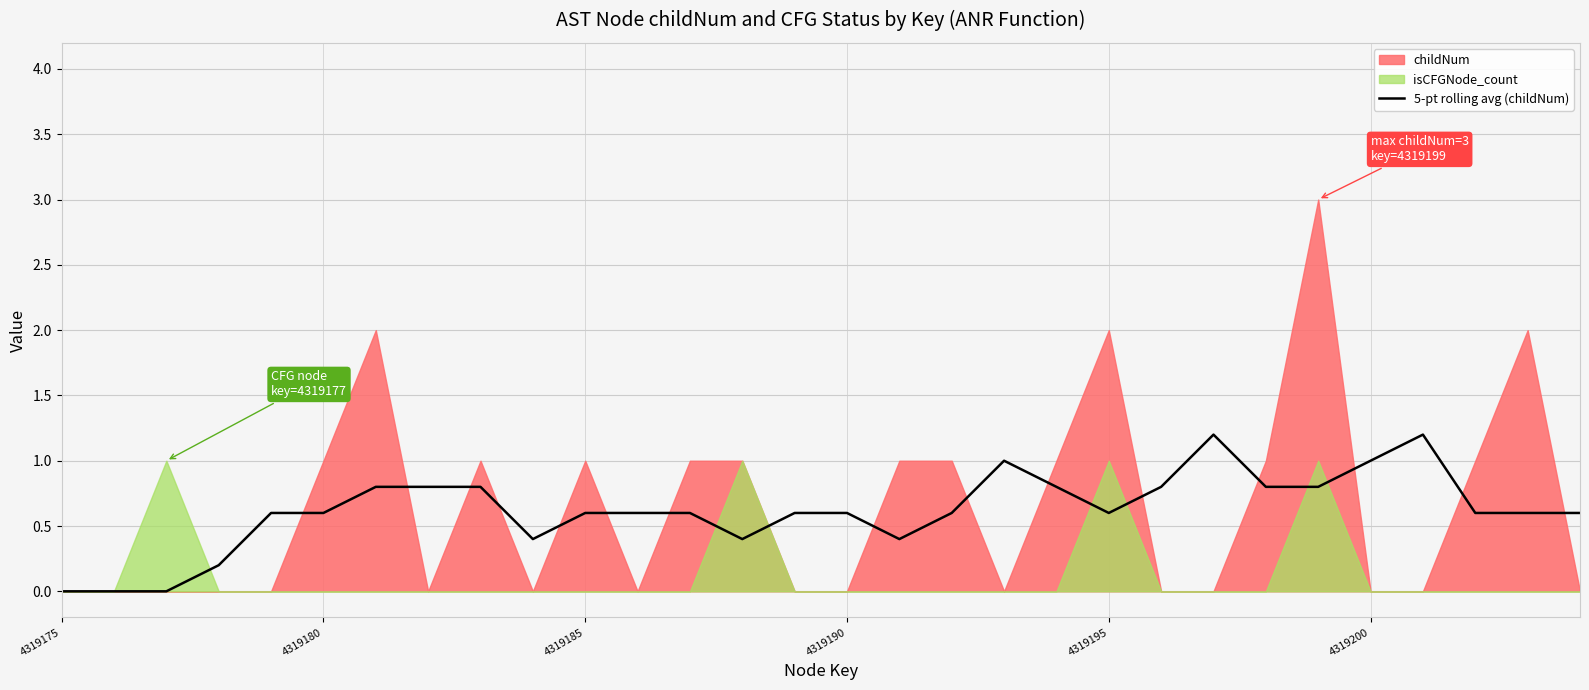

What is the highest value of the 5-pt rolling avg (childNum) series?

1.2